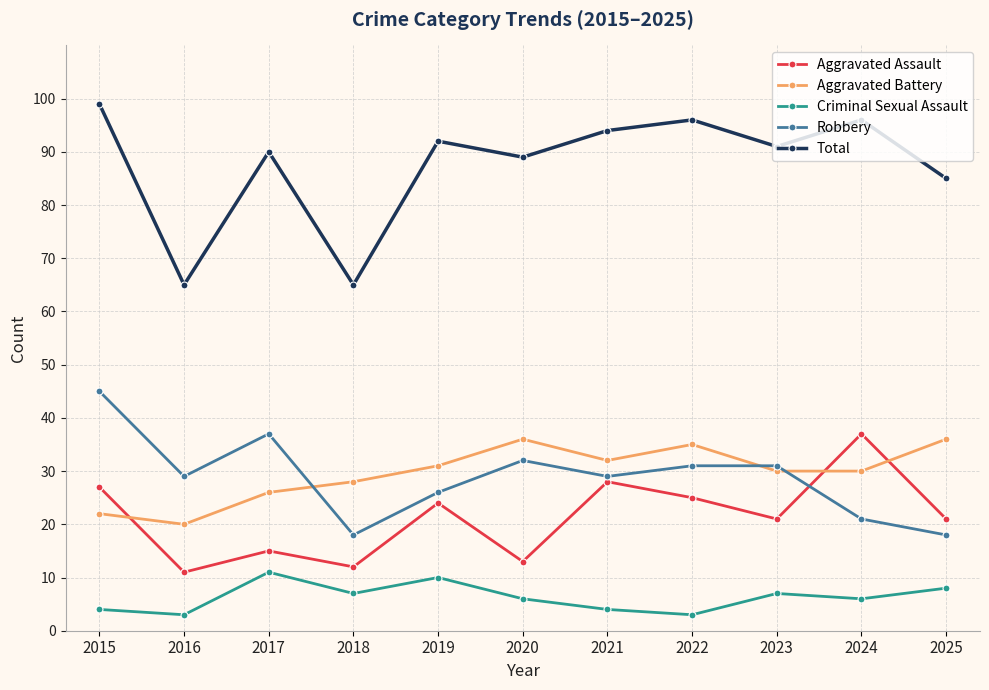

Is it true that Aggravated Assault equals 25 at 2022?

True